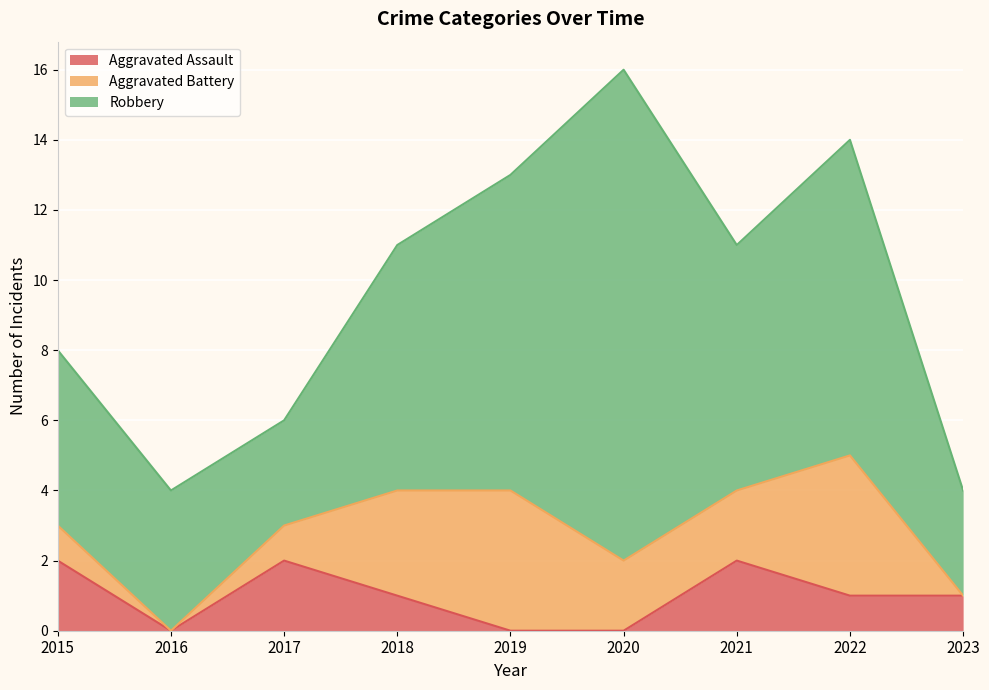

Is it true that Aggravated Battery equals 0 at 2023?

True